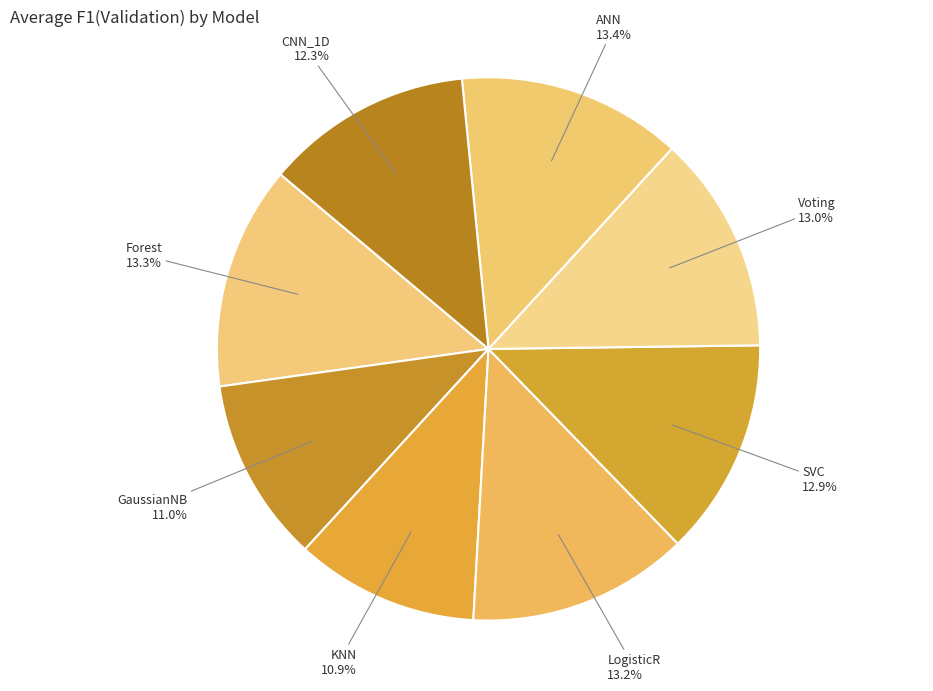

Is SVC the majority of the pie?

No